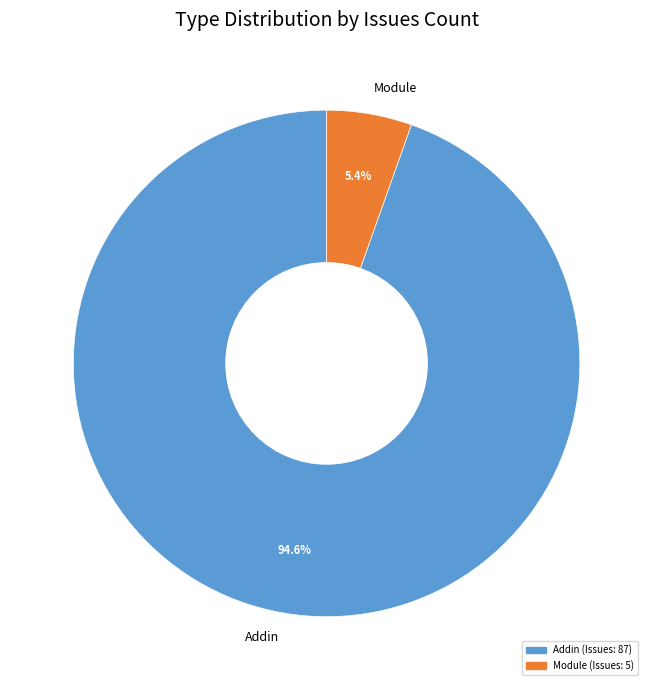

Rank the categories by value from highest to lowest.

Addin, Module